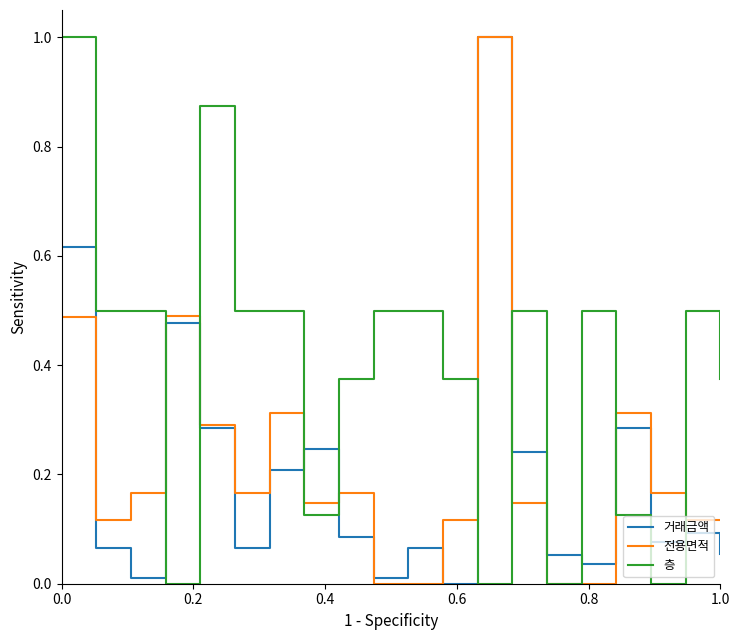

What is the maximum value shown in the chart?

1.0